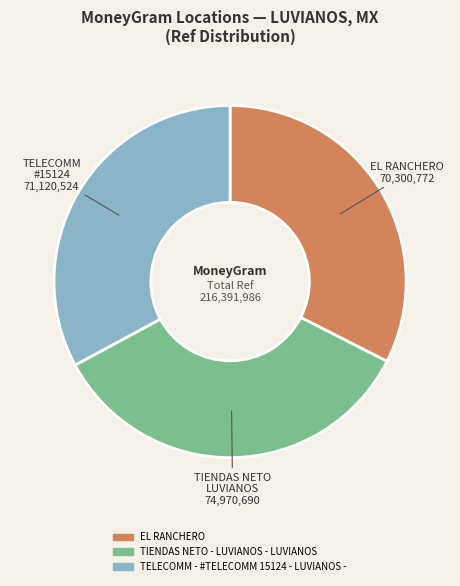

Which category has the biggest portion of the pie?

TIENDAS NETO - LUVIANOS - LUVIANOS